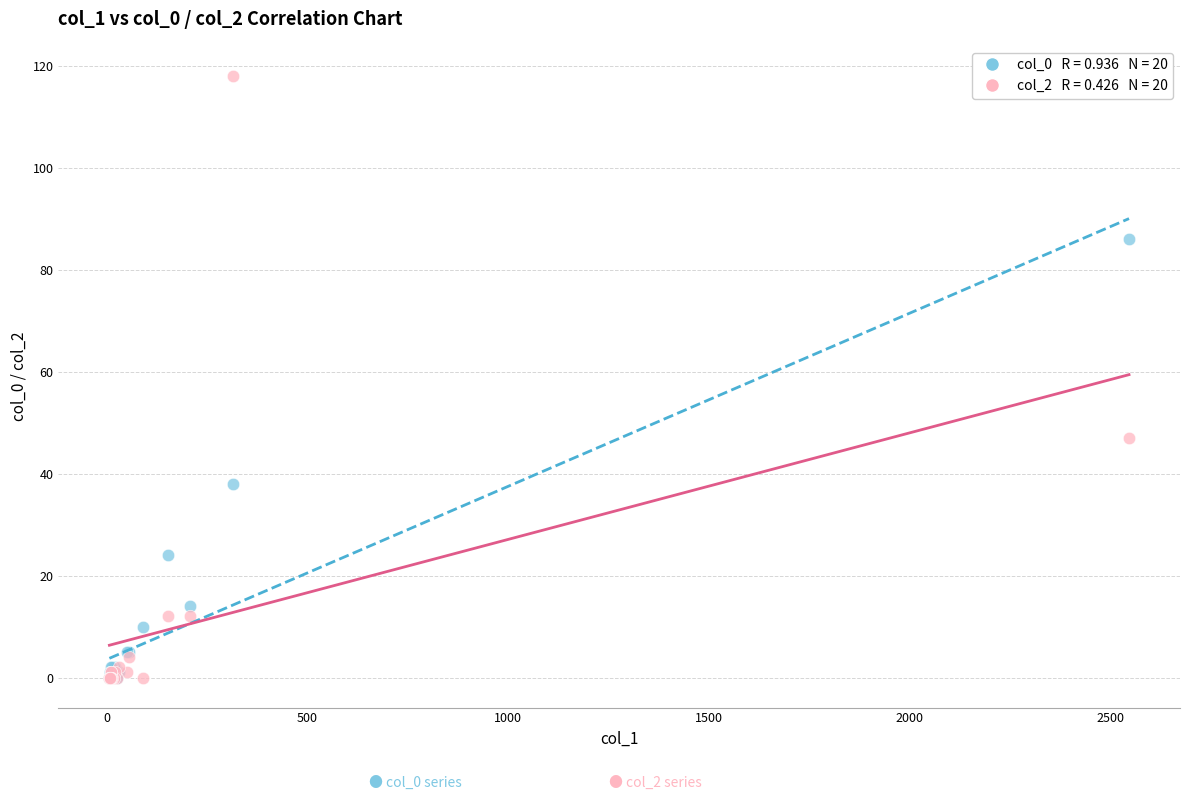

Across all series, what Y value is closest to 59?

47